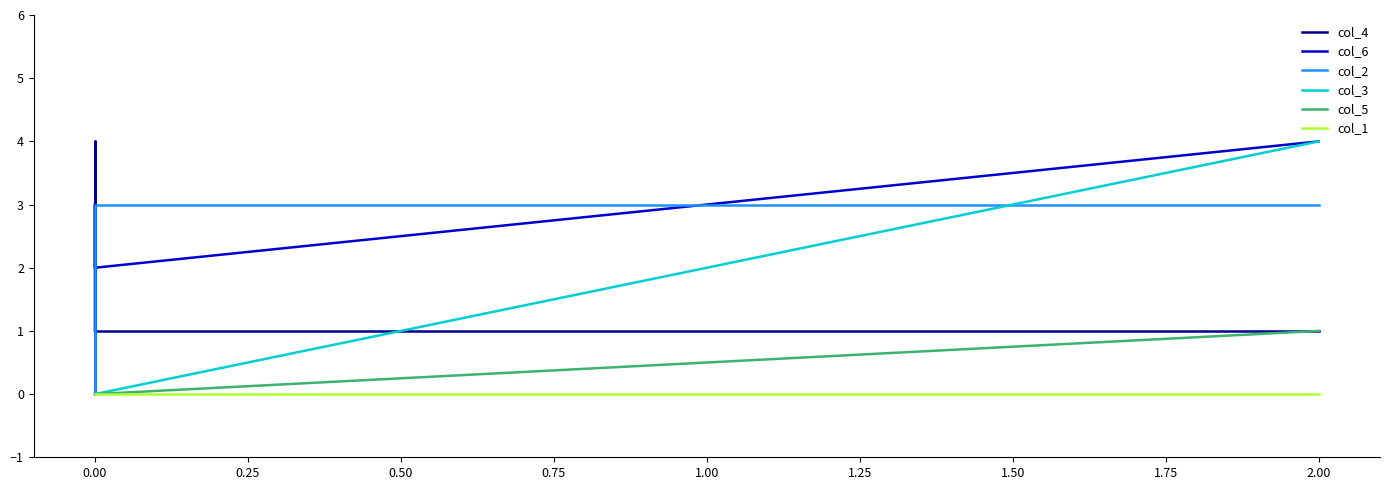

Read the col_2 value at 0.00.

3